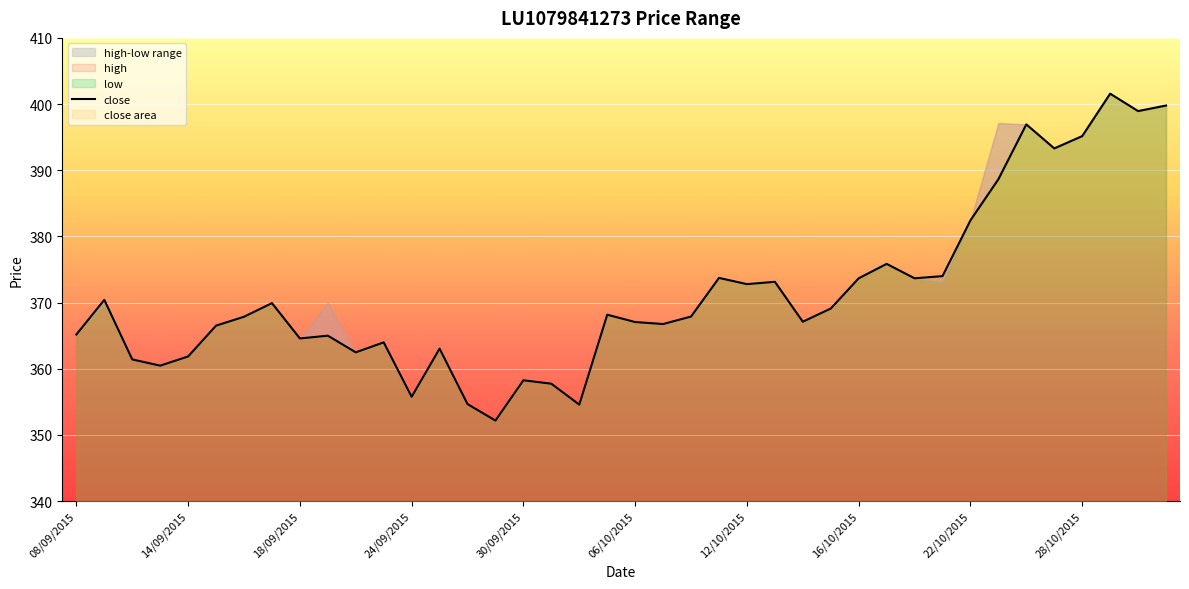

Reading right to left, list all the values displayed in this chart.

399.8	398.9	401.6	395.2	393.3	396.9	388.6	382.4	374.0	373.7	375.9	373.7	369.1	367.1	373.1	372.8	373.7	367.9	366.8	367.1	368.2	354.6	357.7	358.3	352.2	354.7	363.0	355.8	364.0	362.5	365.0	364.6	369.9	367.9	366.5	361.9	360.5	361.4	370.4	365.2